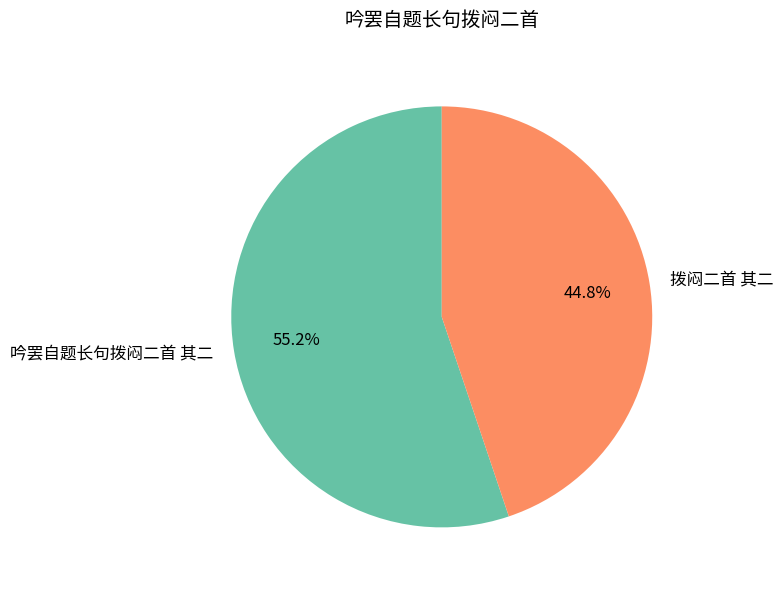

How much of the chart is everything except 吟罢自题长句拨闷二首 其二?

44.8%